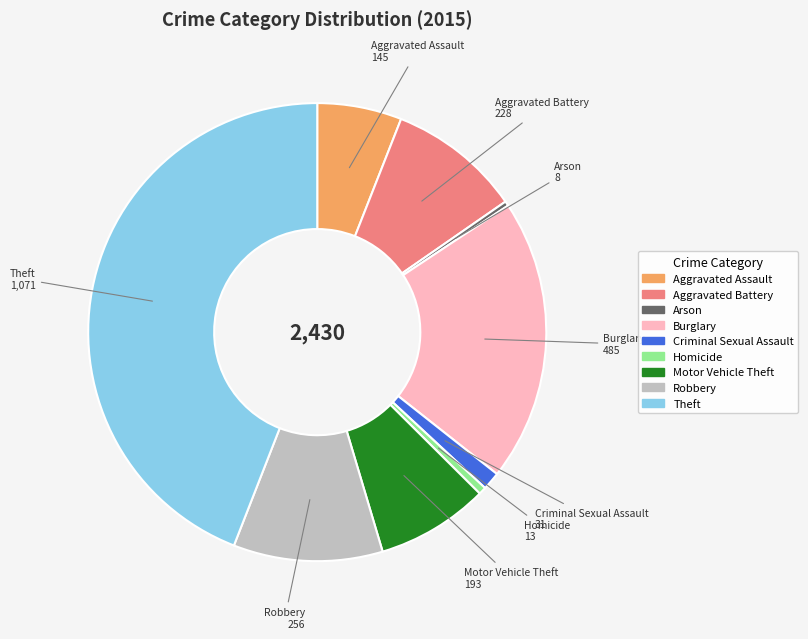

Between Aggravated Battery and Theft, which is larger?

Theft